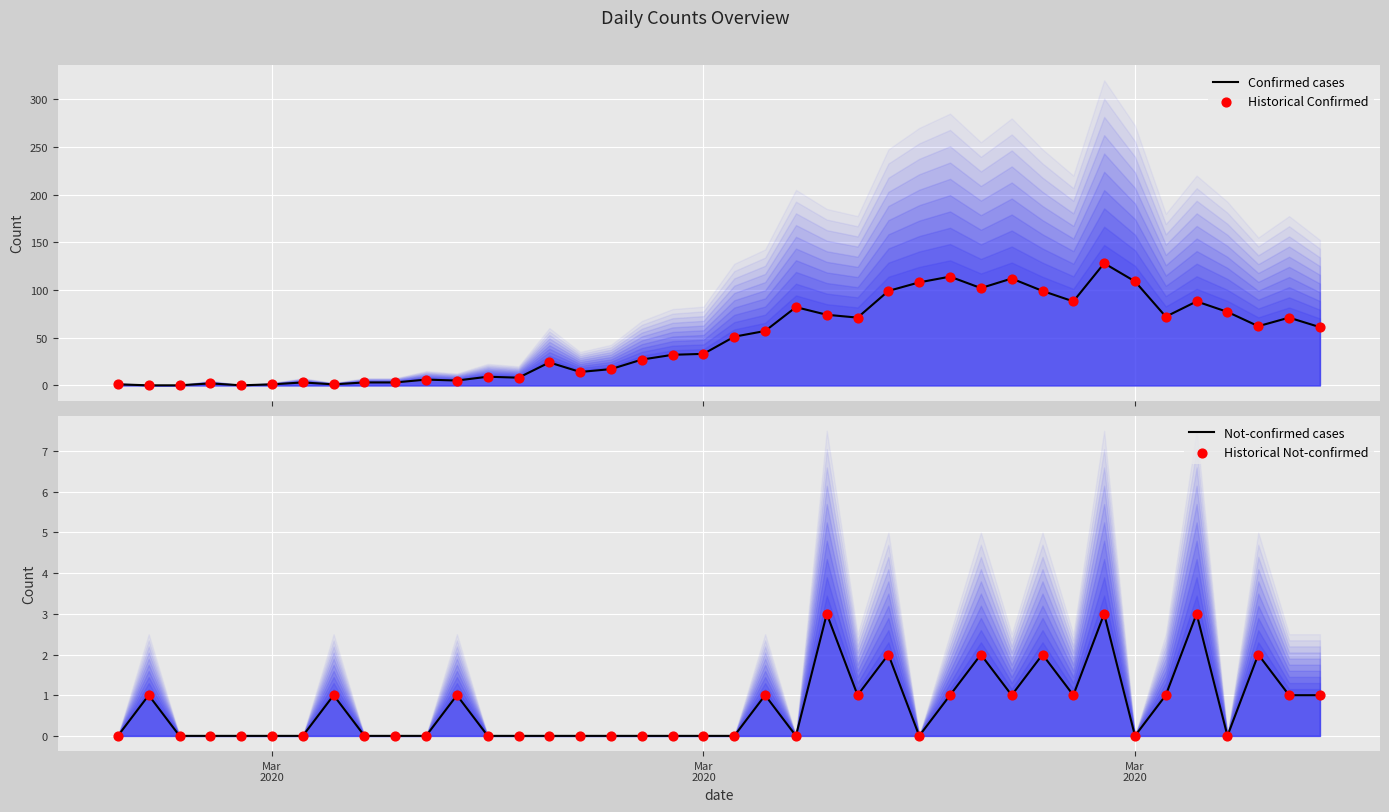

At how many categories does at least one series exceed 46?

20